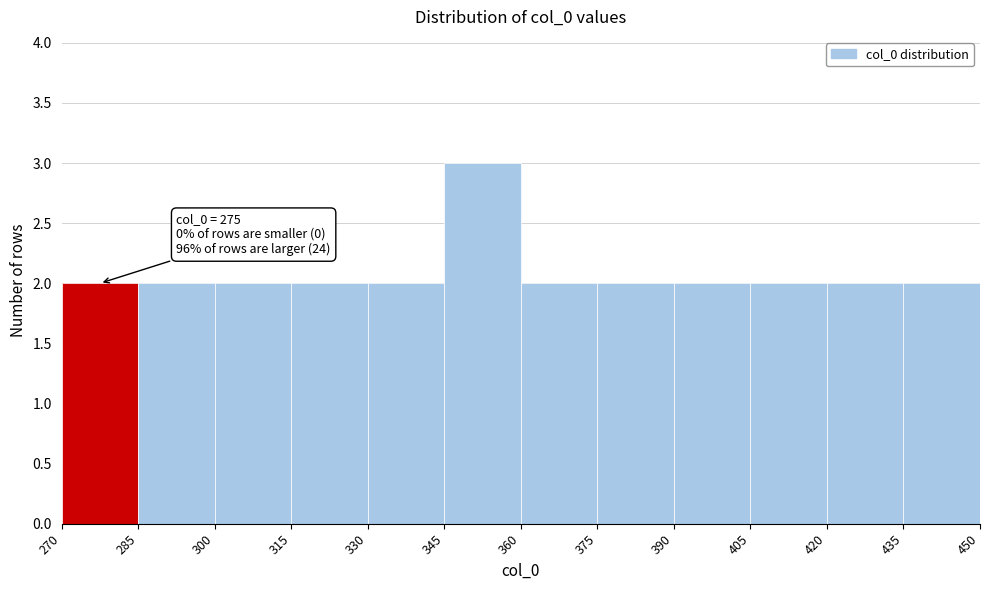

Which range on the x-axis has the tallest bar?

345 to 360